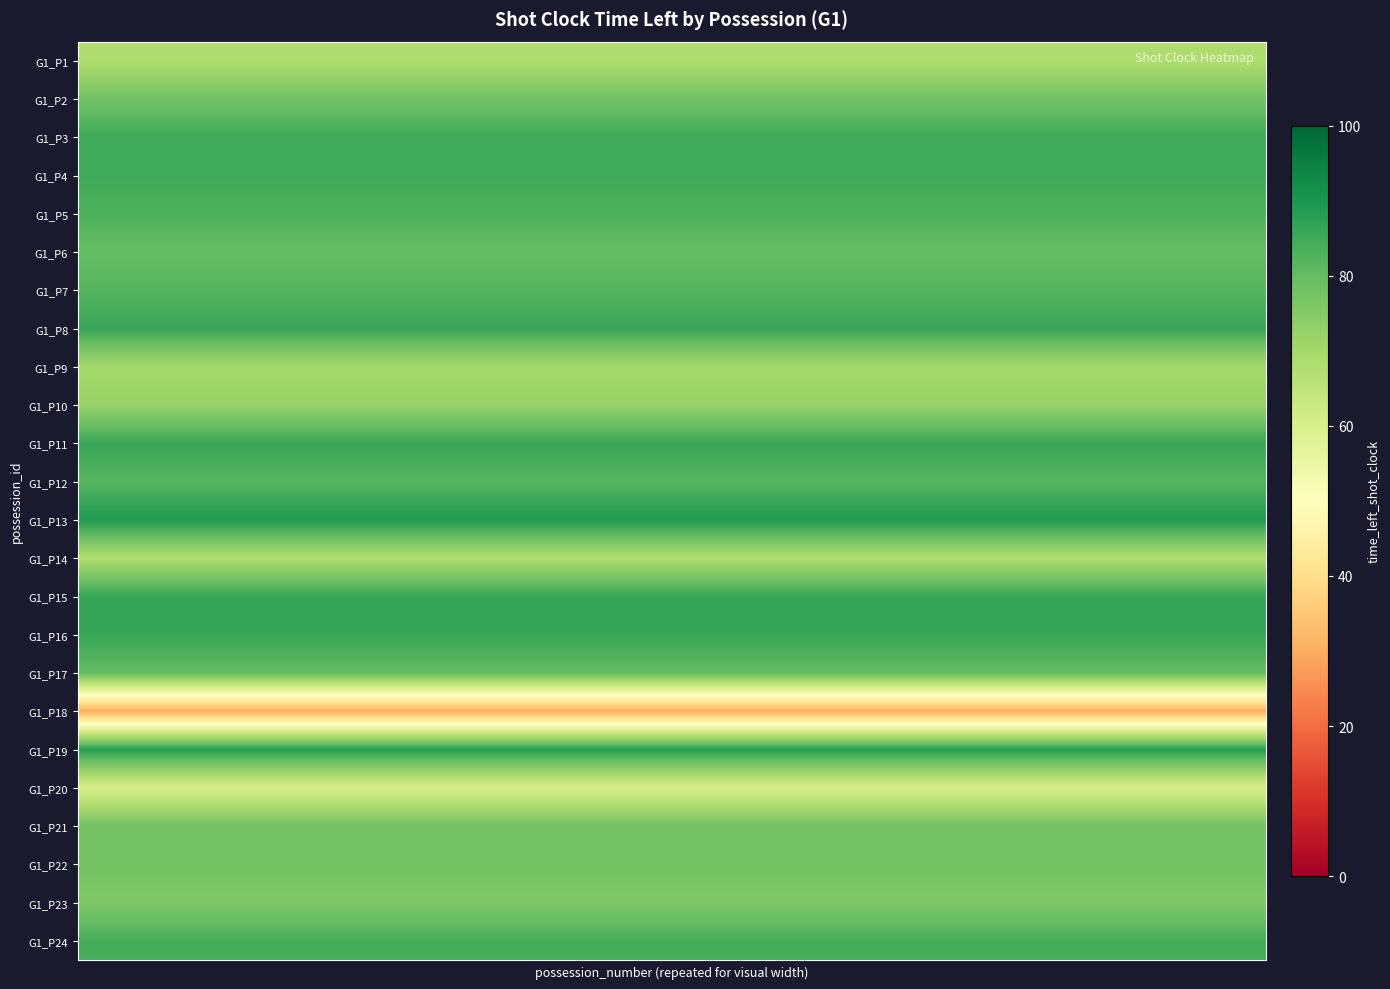

At how many categories does at least one series exceed 74?

20